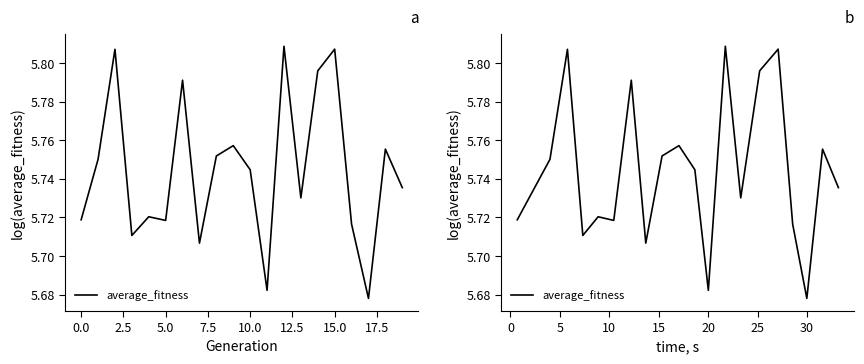

What is the value of the 10th point from the left?

5.8